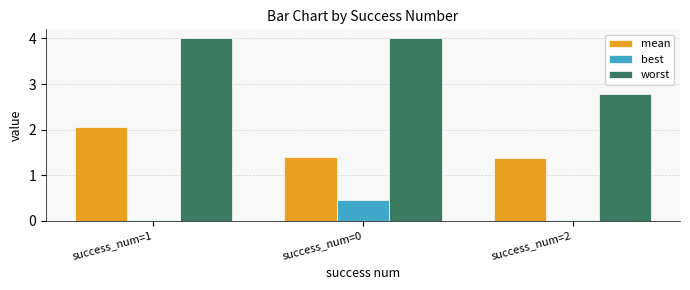

The mean series shows 2.2 at success_num=0. True or false?

False